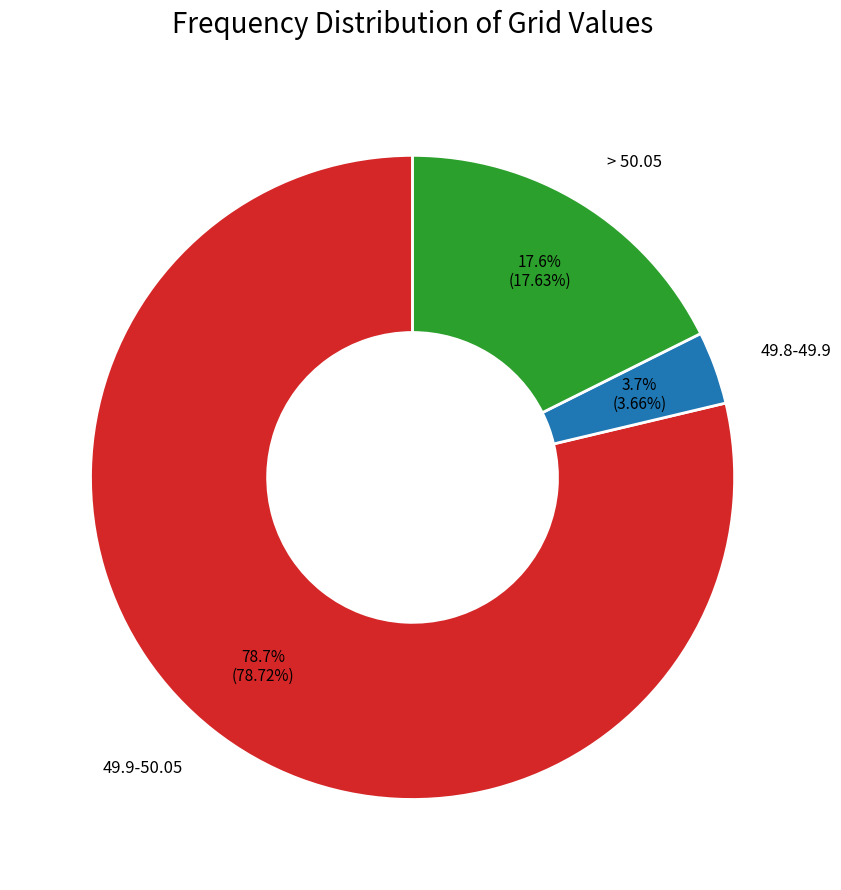

Is there a majority slice in this chart?

Yes